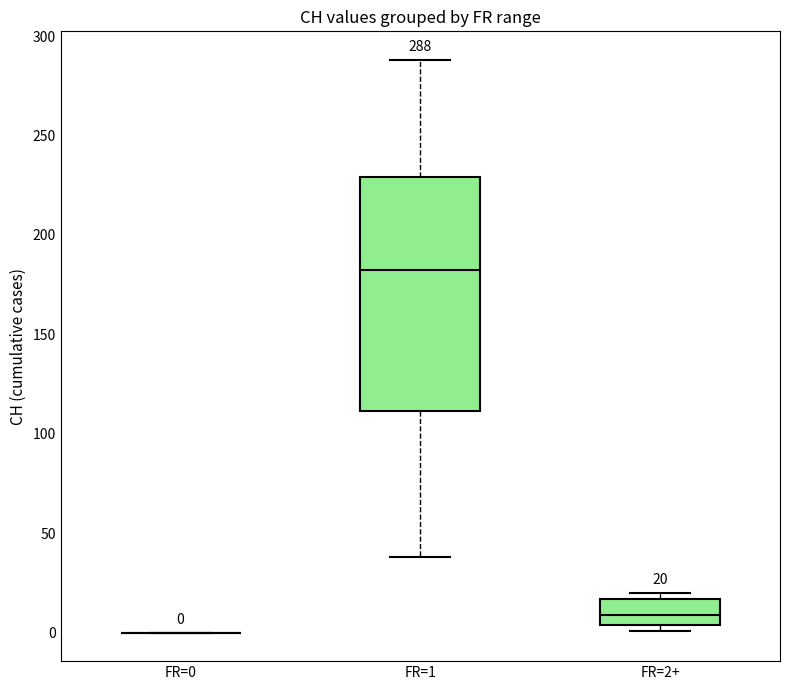

Comparing the boxes themselves (not the whiskers), which one is the tallest?

FR=1